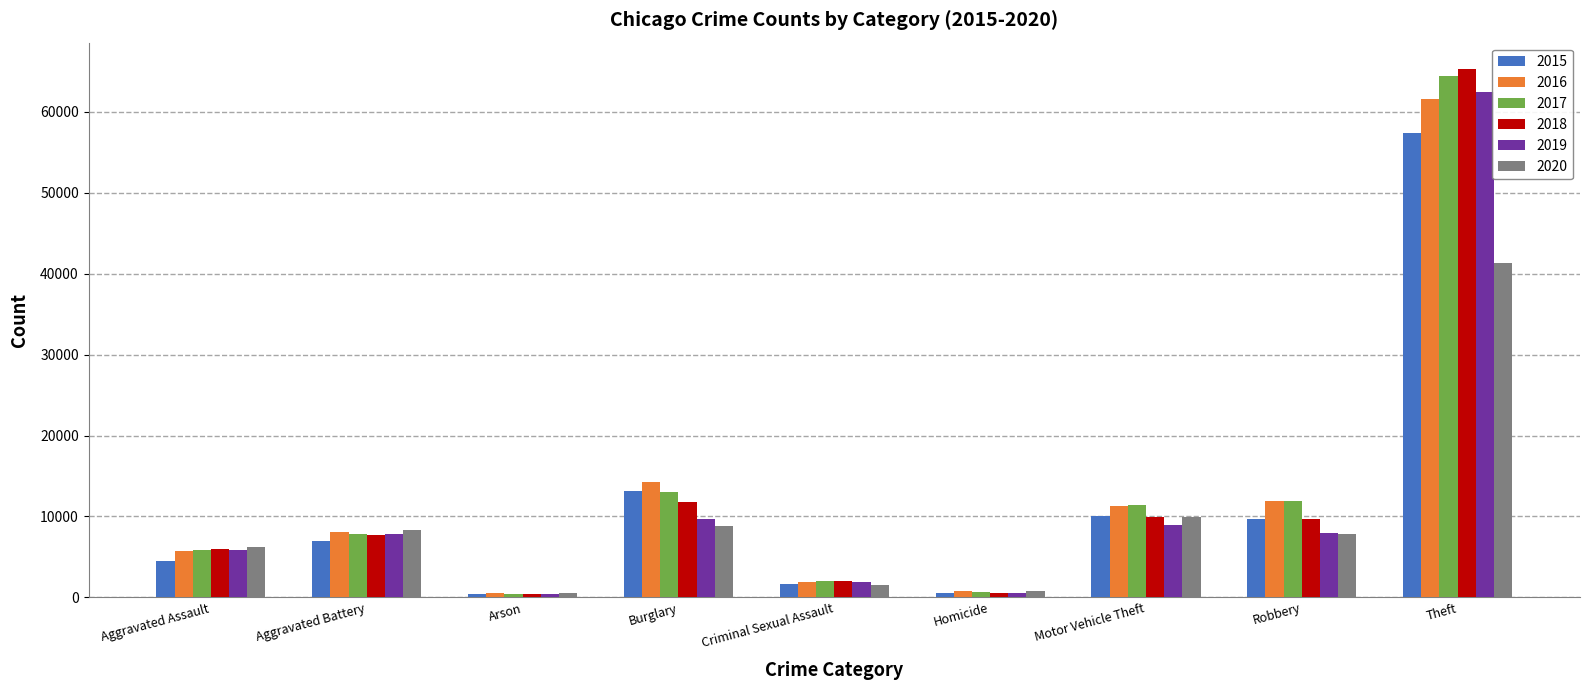

What is the maximum value shown in the chart?

65288